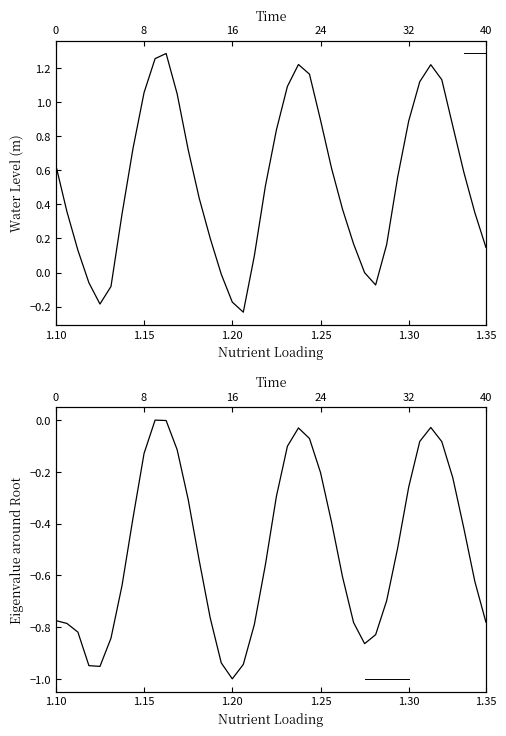

Does the chart display data point markers on the line(s)?

No